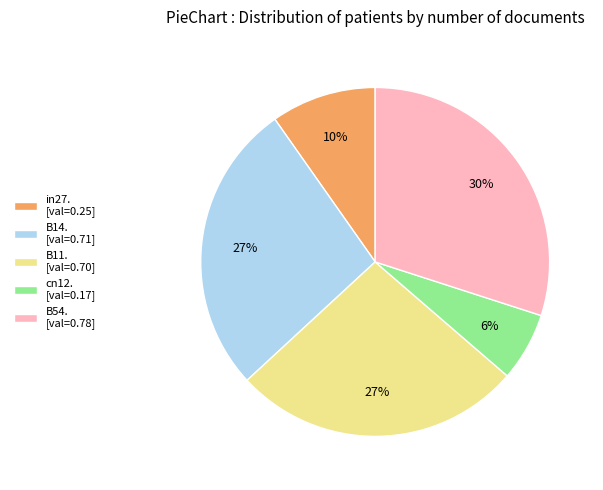

How many slices are in this pie chart?

5